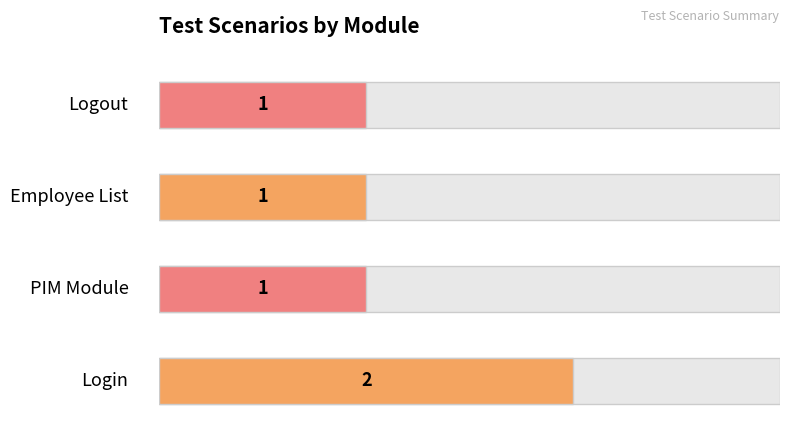

What is the approximate value at Logout?

1